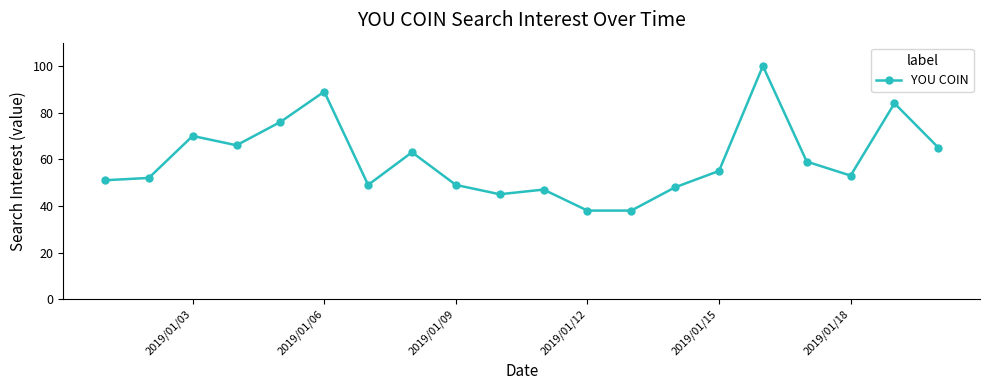

True or false: there are more than 1 points higher than both neighbors.

True